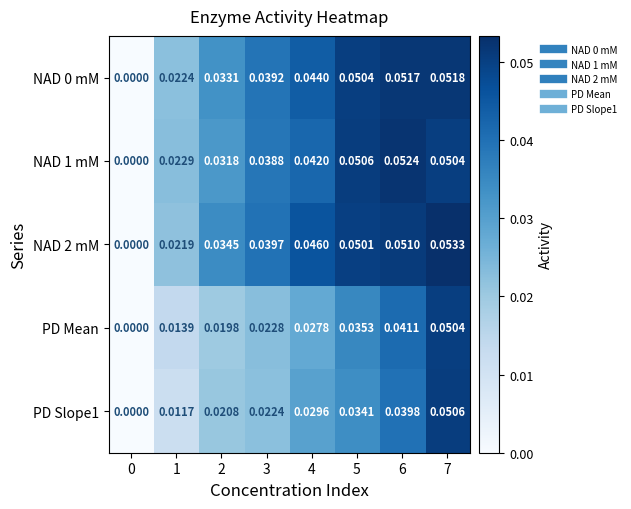

Which series has the largest total across all categories?

NAD 2 mM